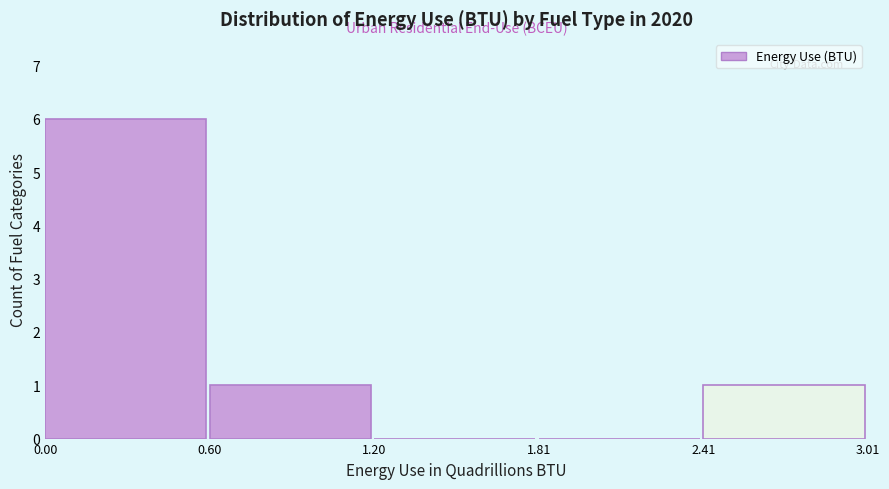

Over which range of the x-axis is the bar tallest?

0.00 to 0.60